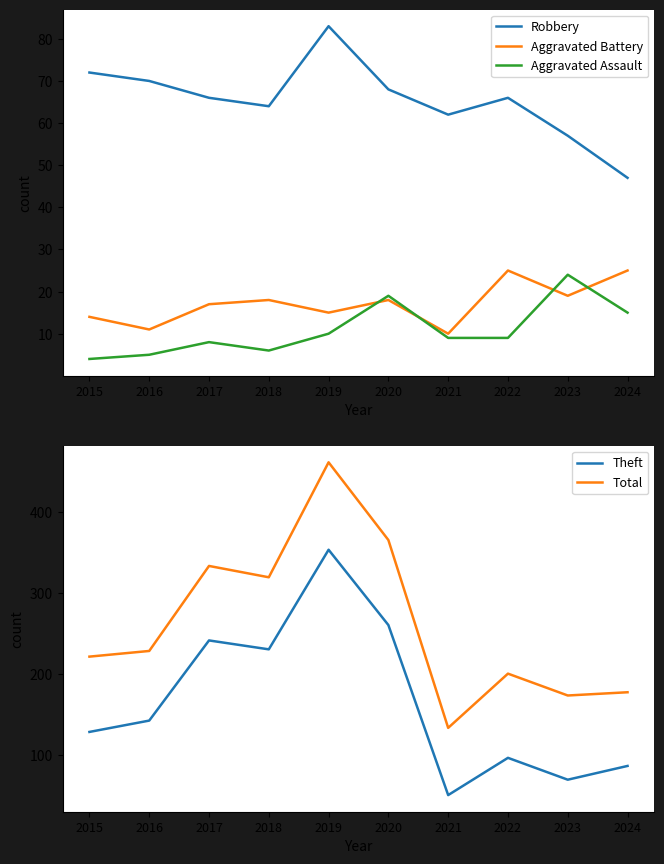

Reading right to left, list all the values displayed in this chart.

Robbery: 47	57	66	62	68	83	64	66	70	72
Aggravated Battery: 25	19	25	10	18	15	18	17	11	14
Aggravated Assault: 15	24	9	9	19	10	6	8	5	4
Theft: 86	69	96	50	260	353	230	241	142	128
Total: 177	173	200	133	365	461	319	333	228	221